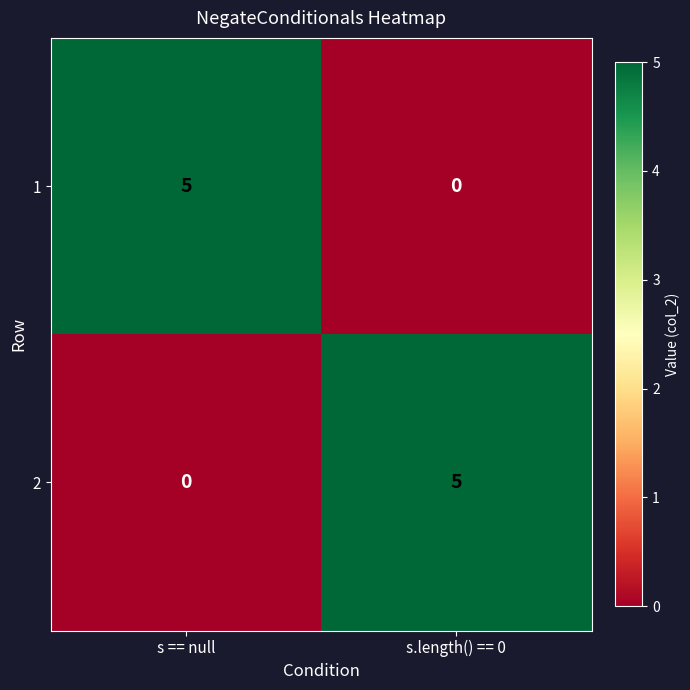

What is the difference between the maximum and minimum values in the 2 series?

5